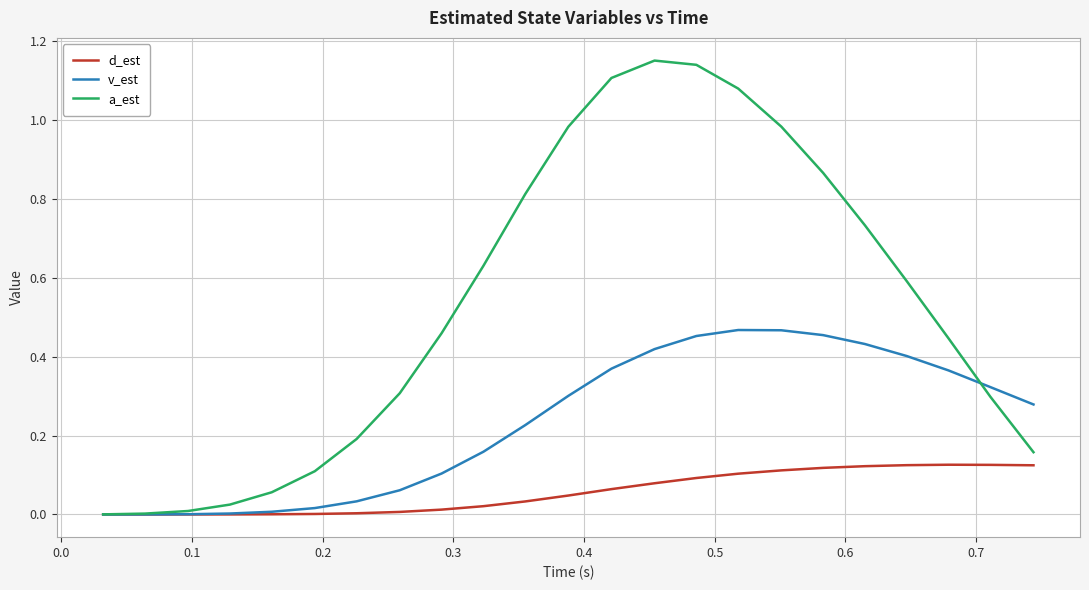

Which series has the largest total across all categories?

a_est